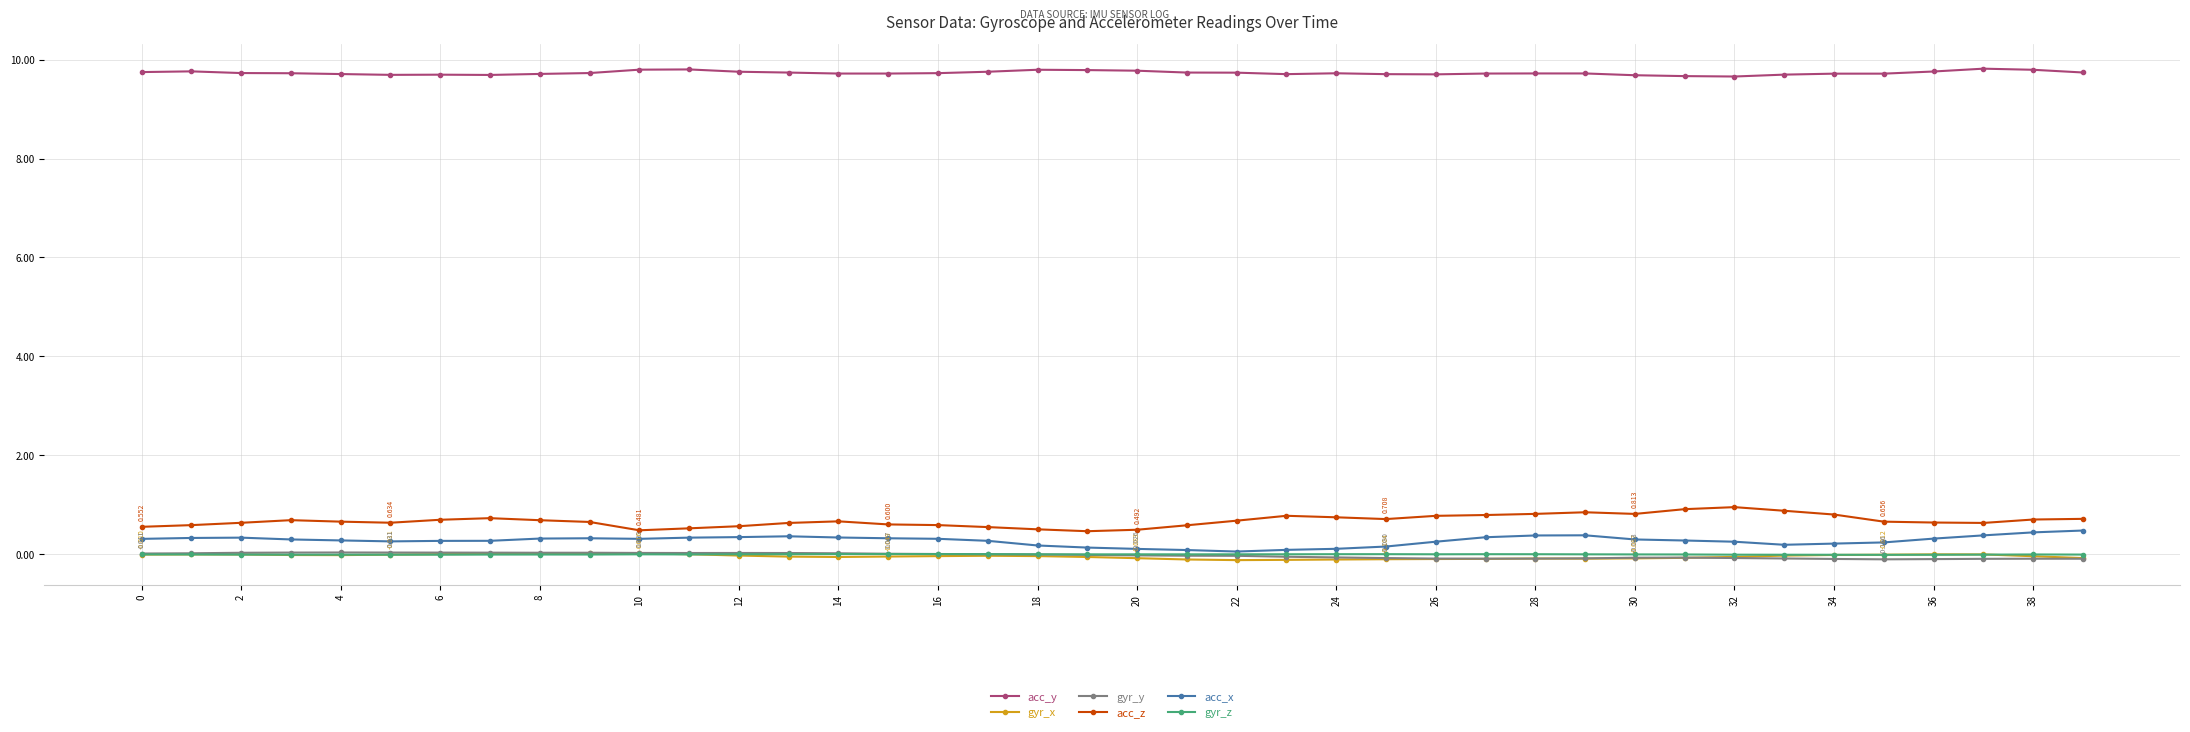

True or false: acc_y and gyr_x intersect in this chart.

False